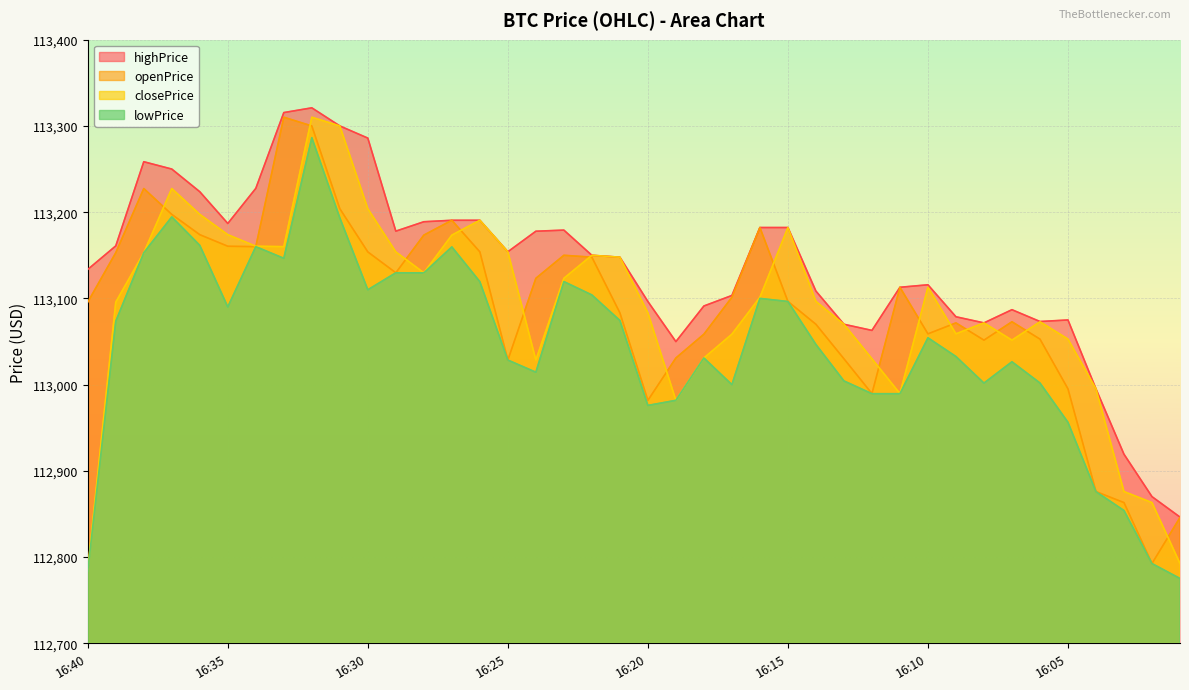

At which label is highPrice closest to 113083?

16:07